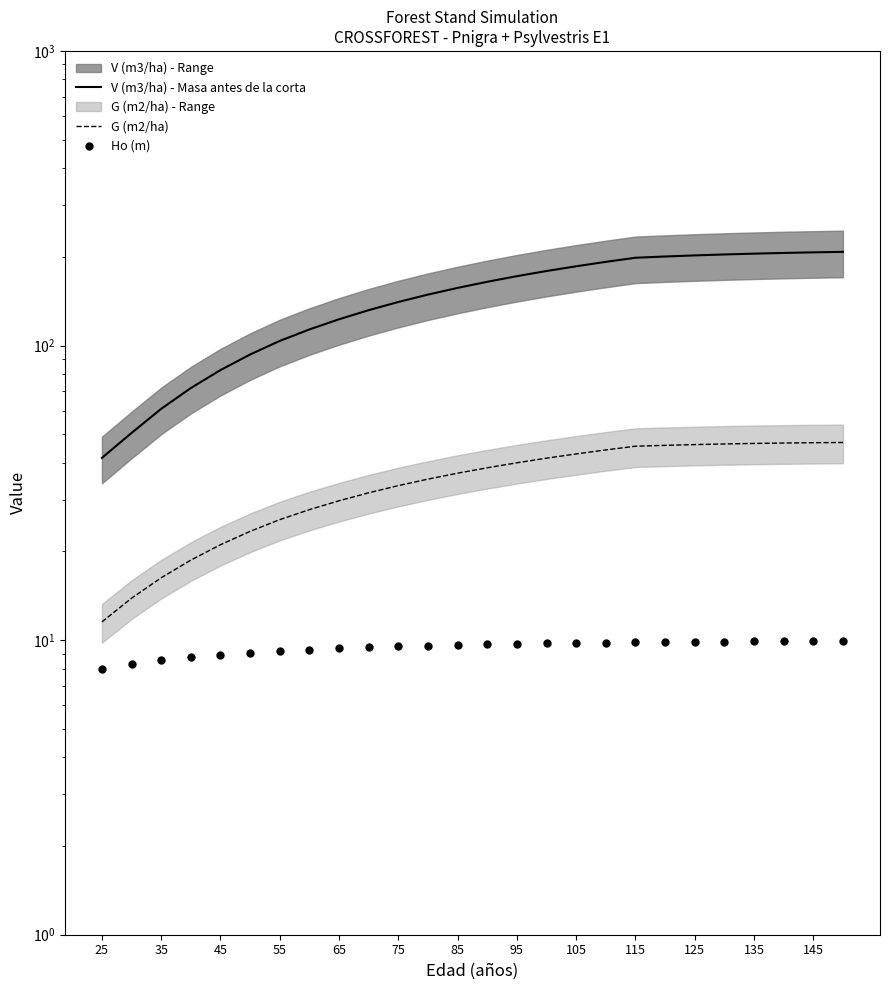

Which series contains the highest Y value?

V (m3/ha) - Masa antes de la corta